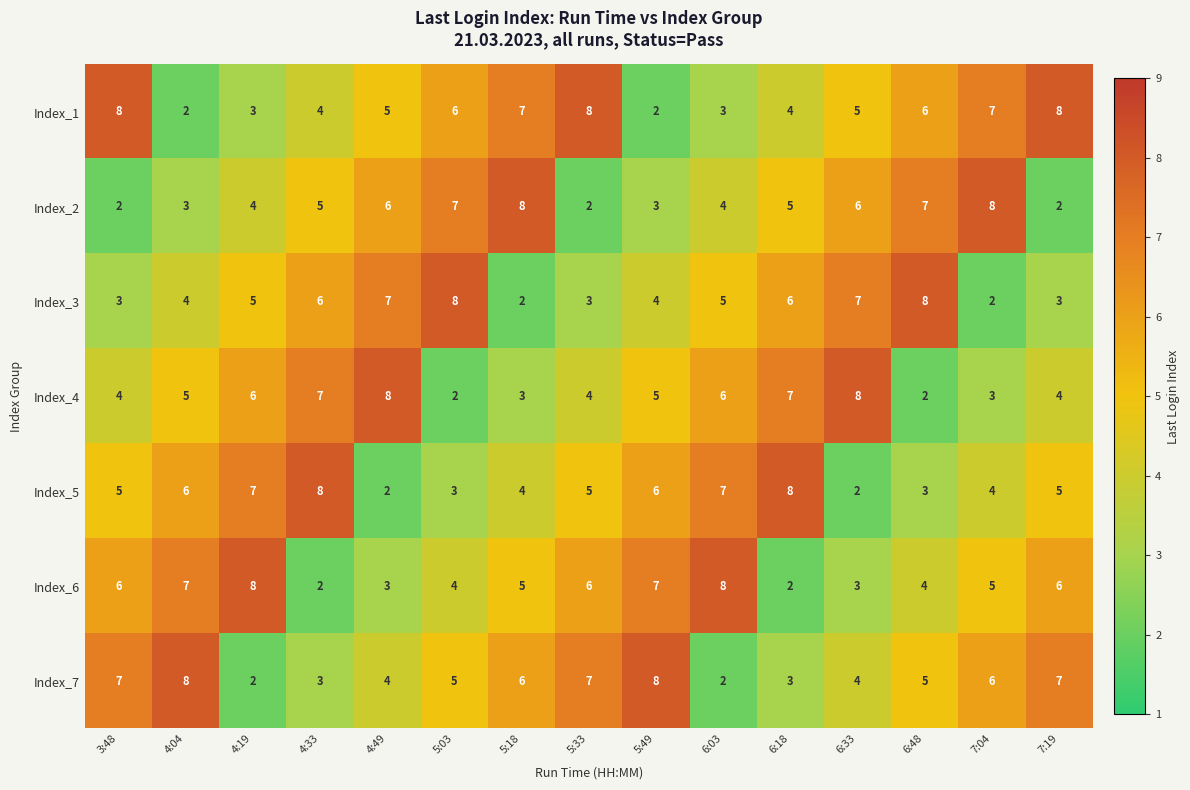

What is the maximum value for Index_6?

8